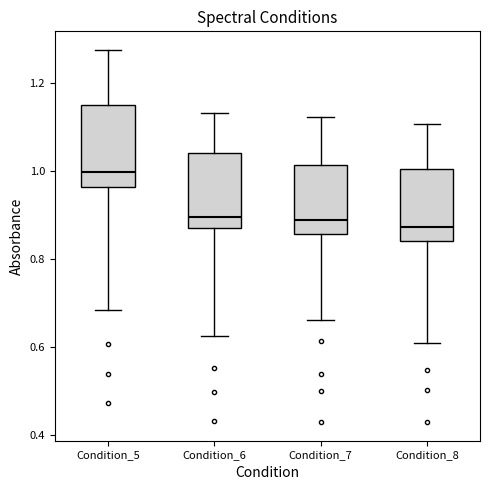

Reading left to right, read every box against the y-axis: the position of its median line, the range the box covers, and the ends of its whiskers. The values are not printed on the chart, so give them approximately, as read against the axis.

Condition_5: median 1.00, box 0.96 to 1.16, whiskers 0.68 to 1.28
Condition_6: median 0.90, box 0.88 to 1.04, whiskers 0.62 to 1.14
Condition_7: median 0.88, box 0.86 to 1.02, whiskers 0.66 to 1.12
Condition_8: median 0.88, box 0.84 to 1.00, whiskers 0.62 to 1.10